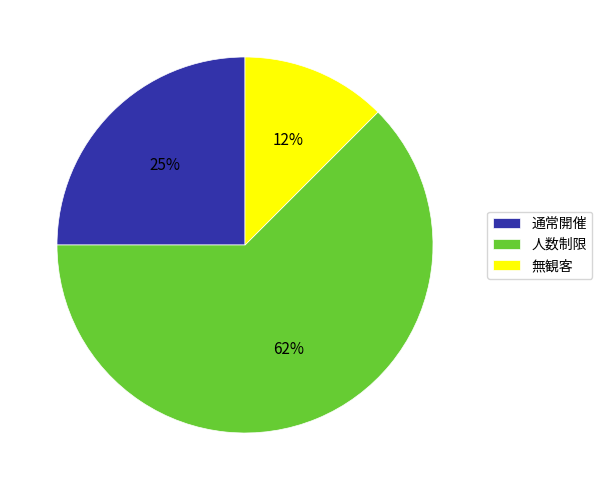

To the nearest percent, what portion does 通常開催 represent?

25%